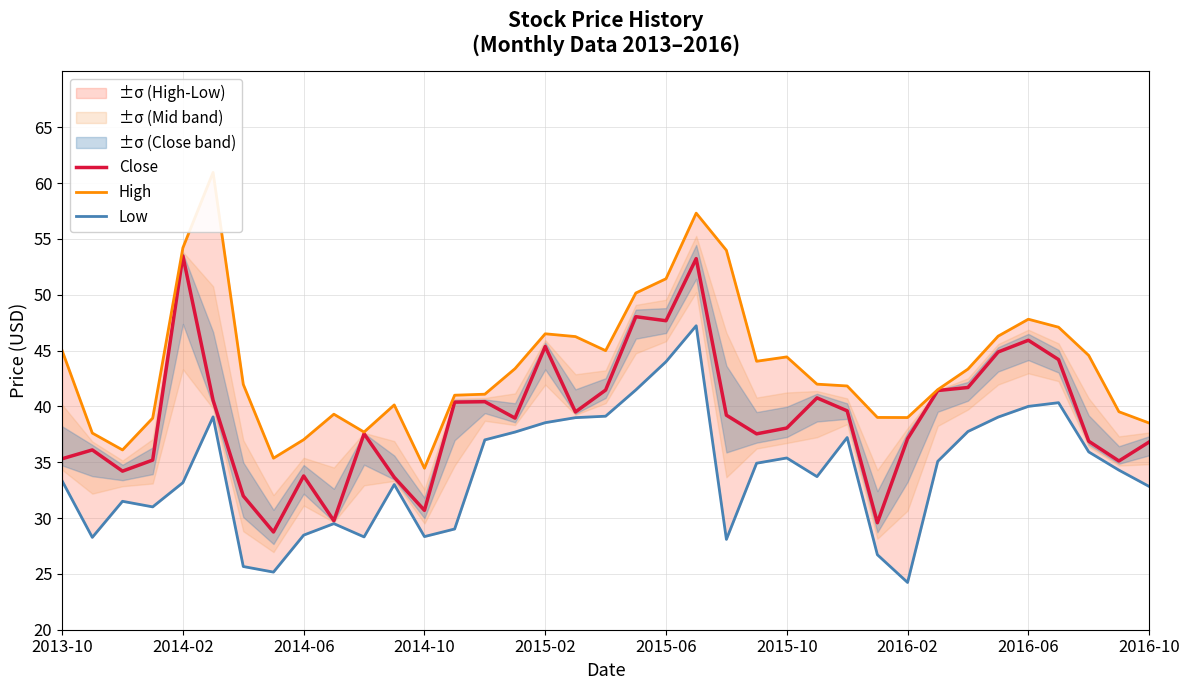

What is the lowest value of the High series?

34.5